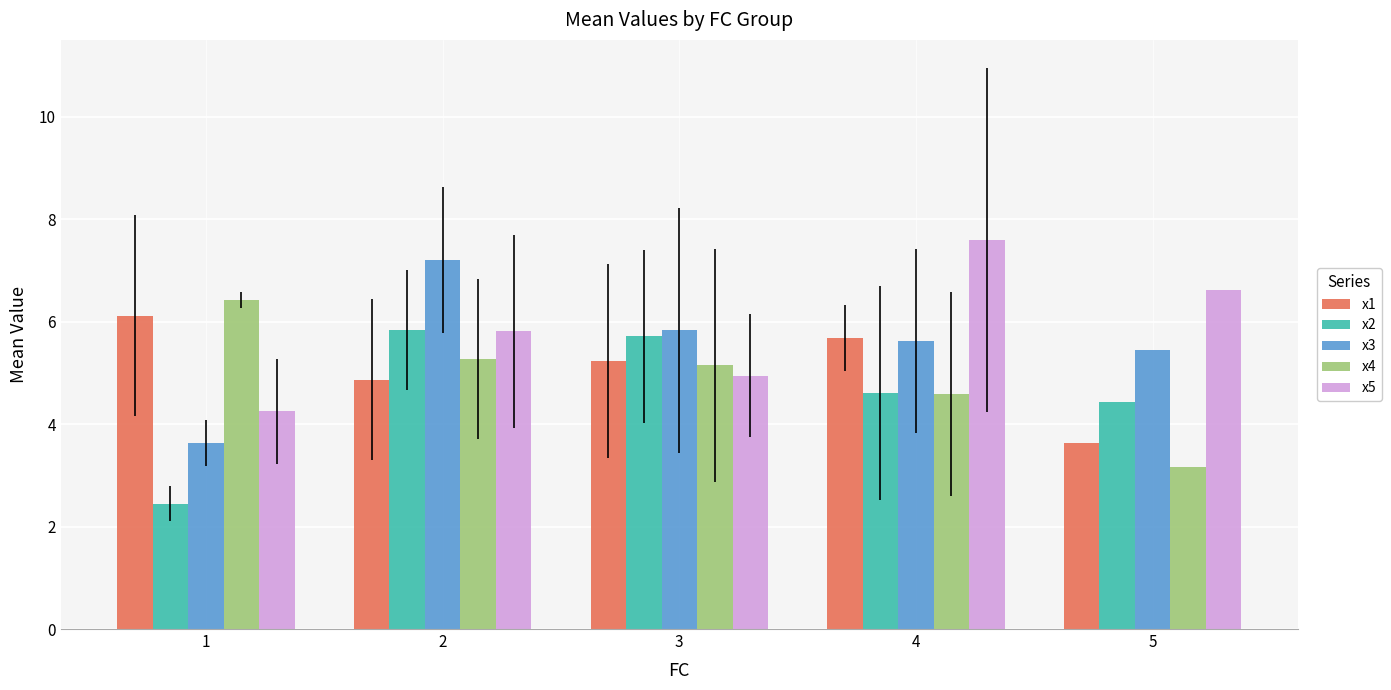

What is the total value across all series at 3?

26.9